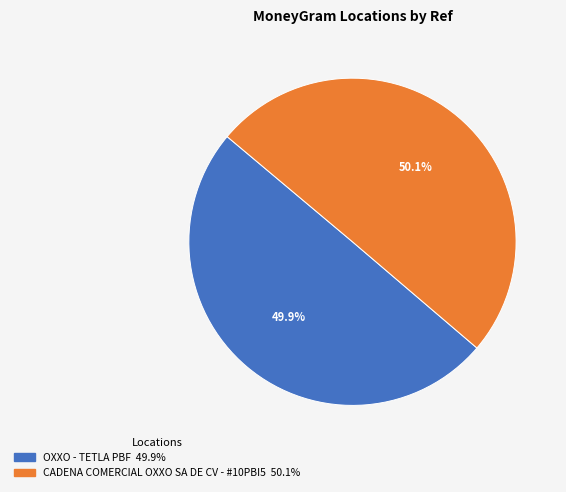

What is the ratio of the value at CADENA COMERCIAL OXXO SA DE CV - #10PBI5 to the value at OXXO - TETLA PBF?

1.0